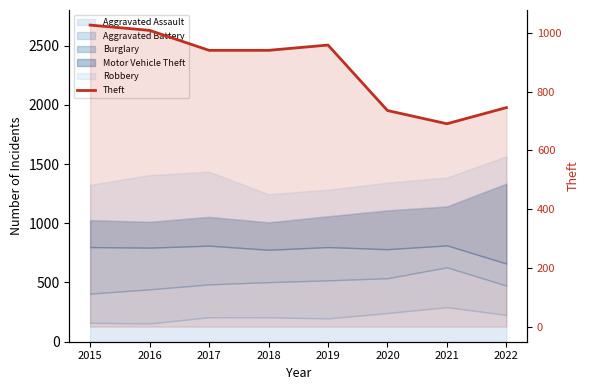

The value at 2015 is 1482. True or false?

False